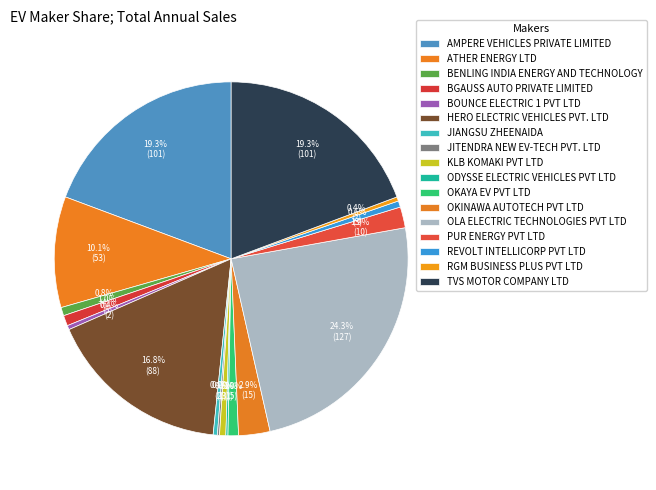

What percentage do JITENDRA NEW EV-TECH PVT. LTD and HERO ELECTRIC VEHICLES PVT. LTD together represent?

17.0%